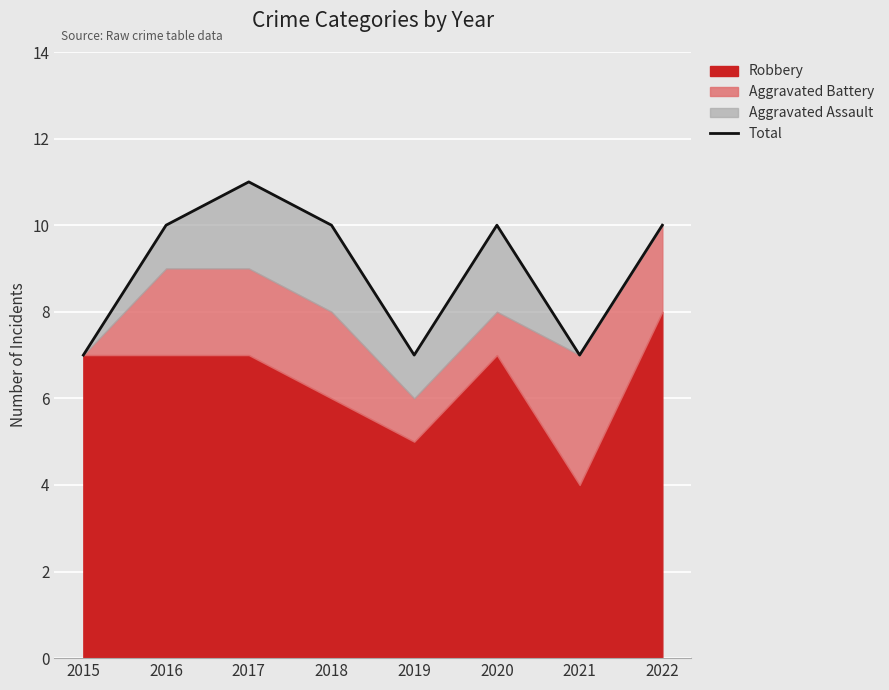

The chart shows a value of 7 at 2021. True or false?

True